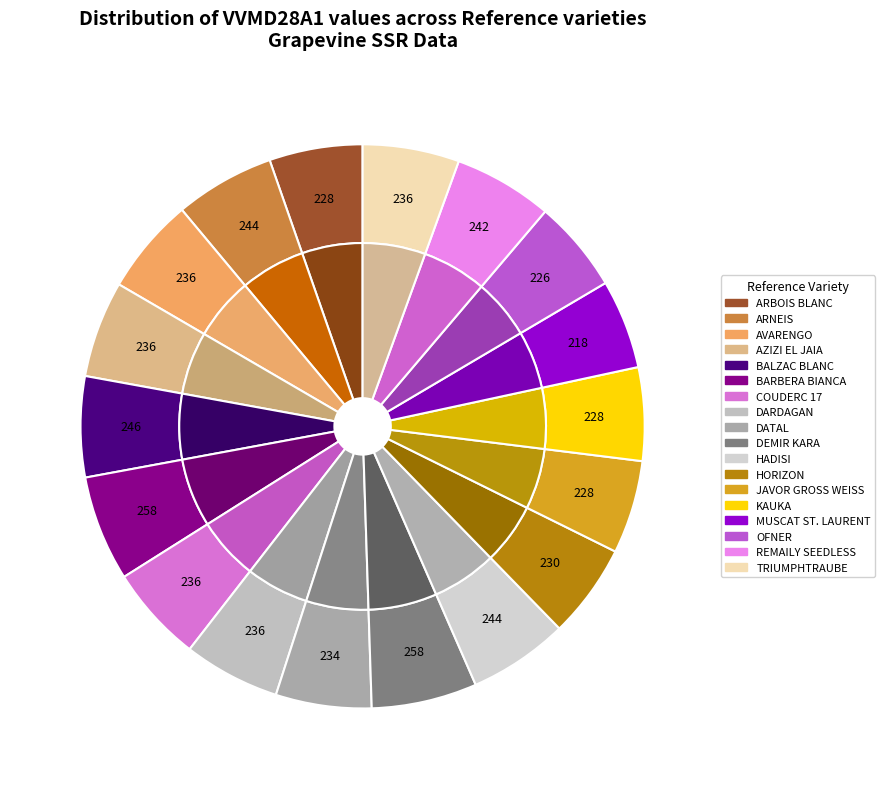

How many segments does this pie chart have?

18